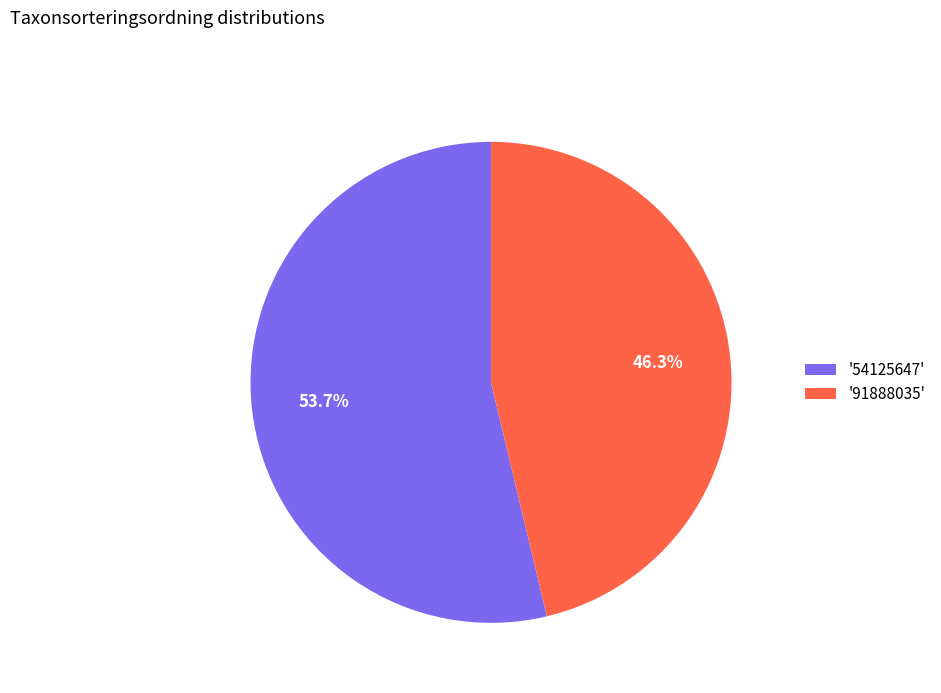

Combined, do '54125647' and '91888035' account for over 50%?

Yes